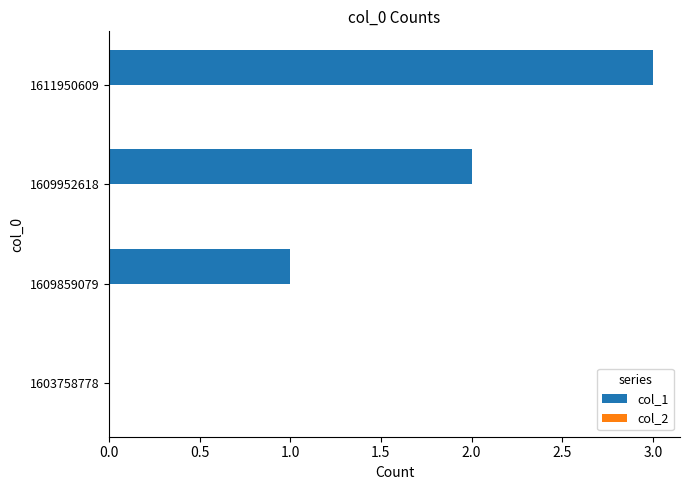

Are the bars horizontal?

Yes